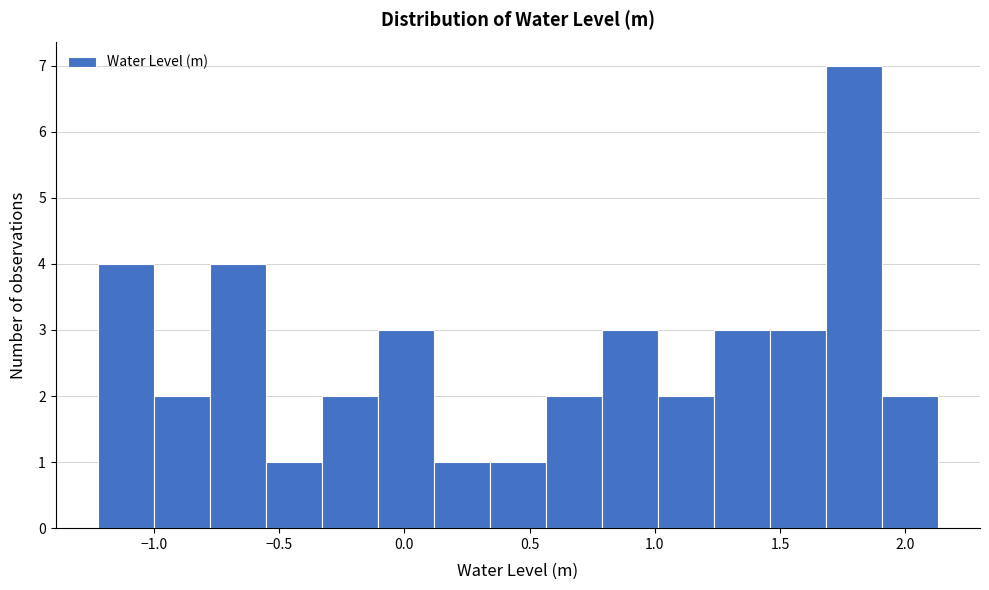

Which range on the x-axis has the tallest bar?

1.70 to 1.90